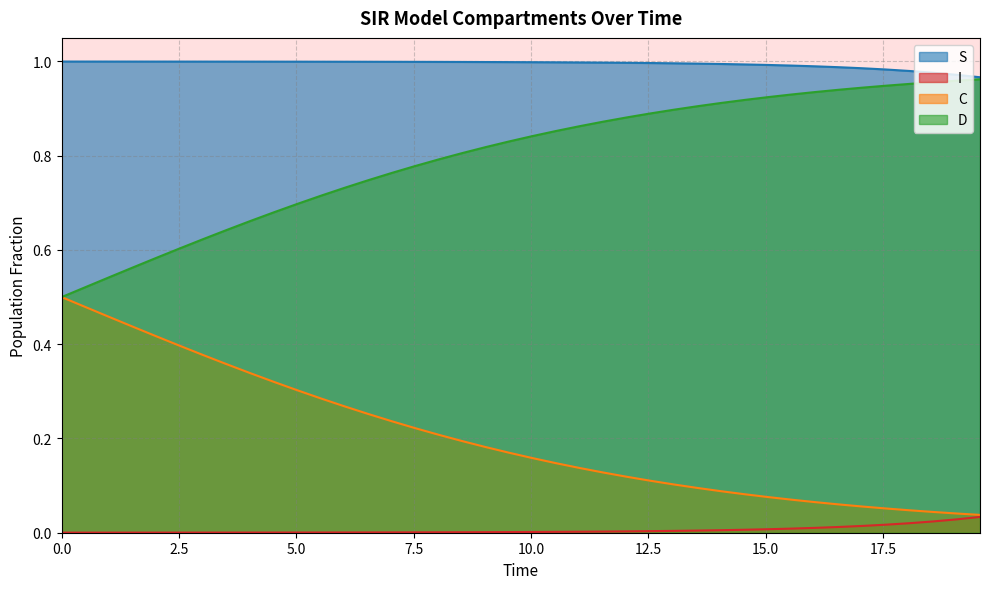

True or false: I and D intersect in this chart.

False